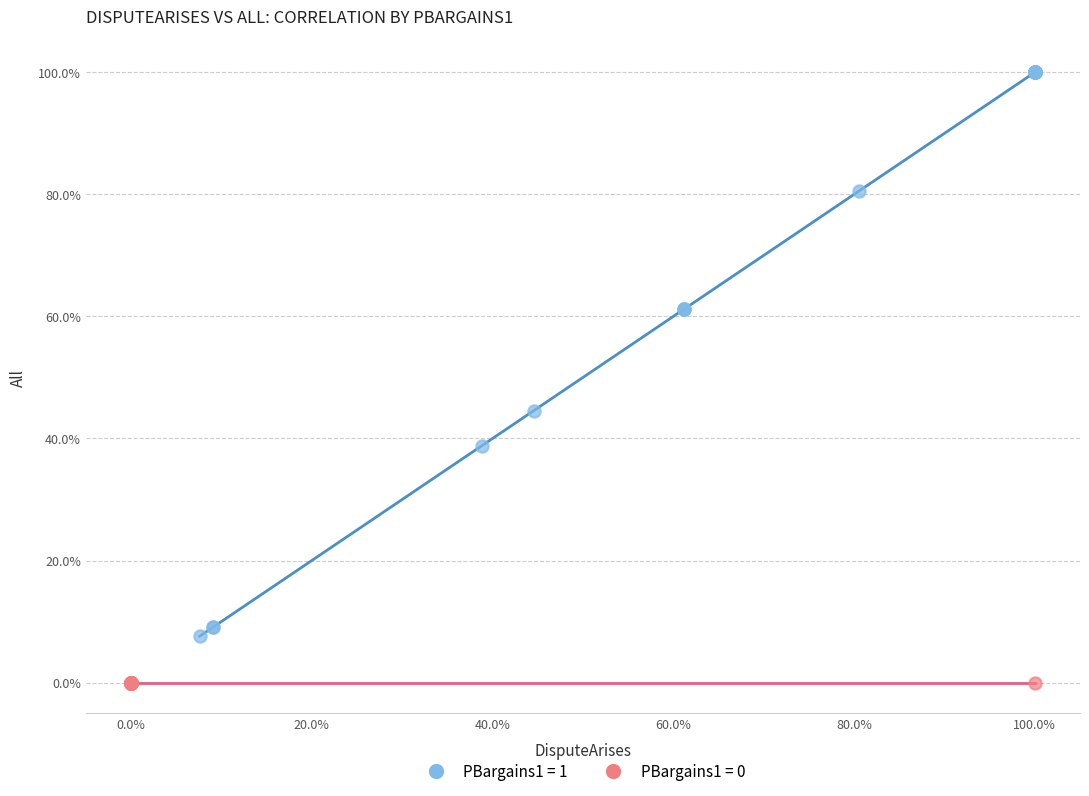

Which series contains the lowest Y value?

PBargains1 = 0